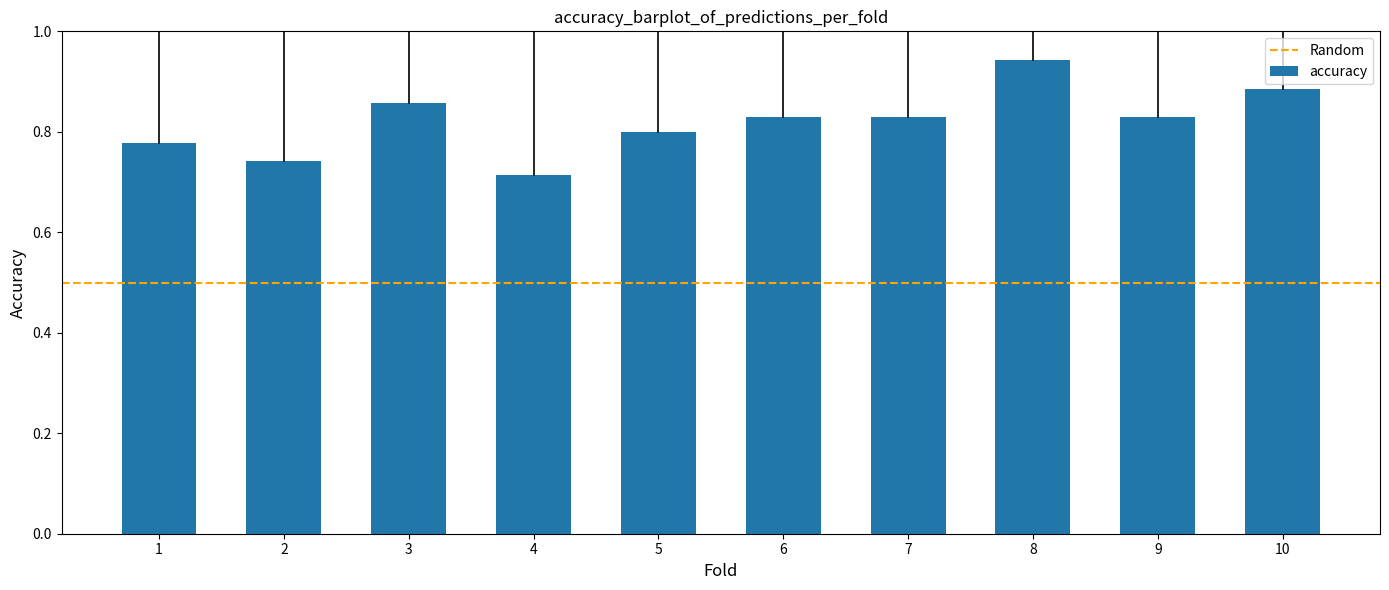

The chart shows a value of 0.8 at 6. True or false?

True